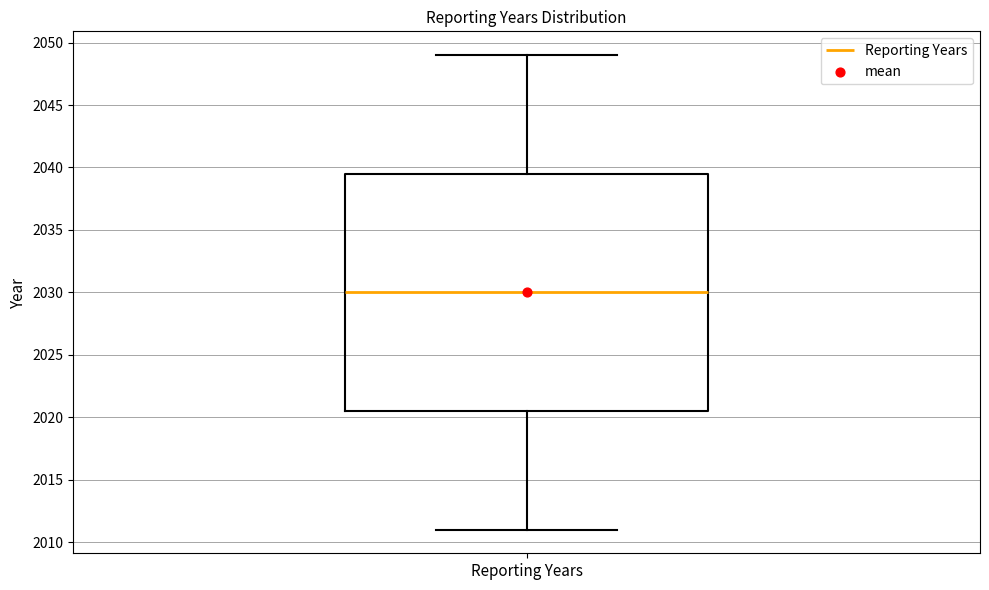

Transcribe this box plot: give where the median line is, the range the box spans, and where the two whiskers end, as read against the y-axis. The values are not printed on the chart, so give them approximately, as read against the axis.

median 2030.0, box 2020.5 to 2039.5, whiskers 2011.0 to 2049.0